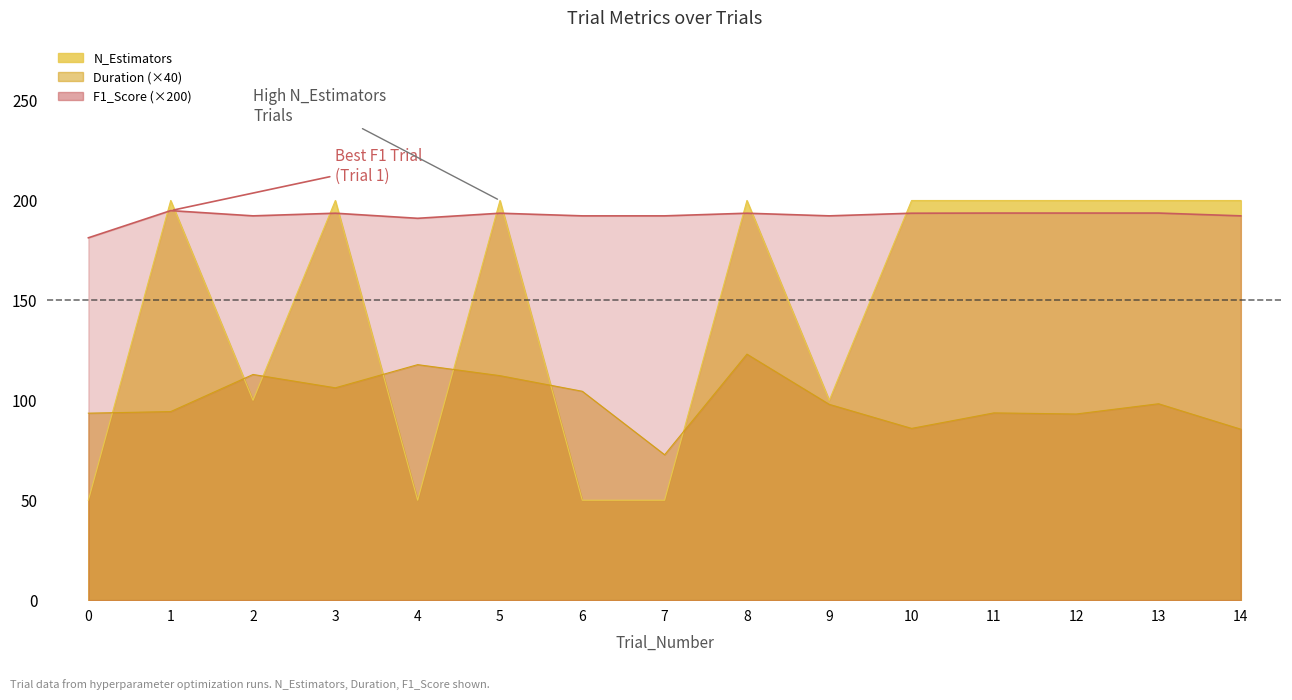

True or false: F1_Score and N_Estimators cross at least once.

True